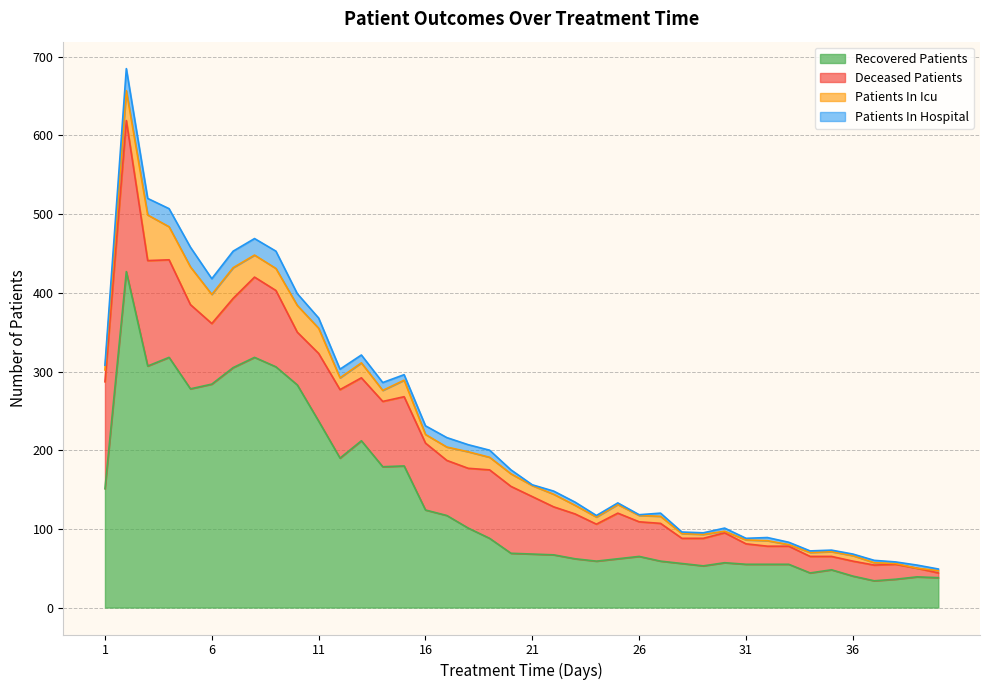

Which category has the lowest value in the deceased_patients series?

40